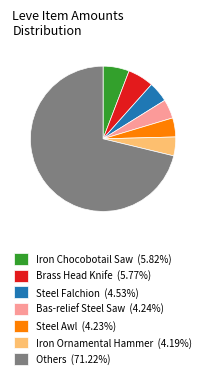

Is Others (71.22%) the majority of the pie?

Yes